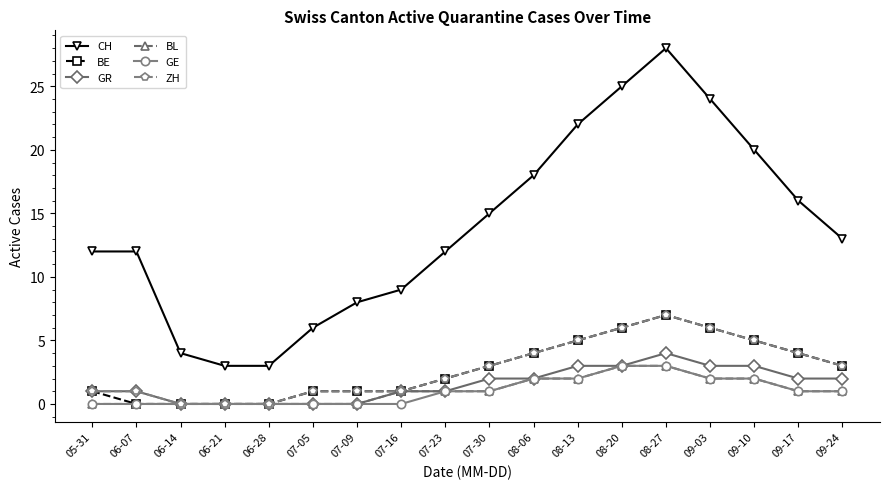

Is it true that GR equals 4 at 08-20?

False